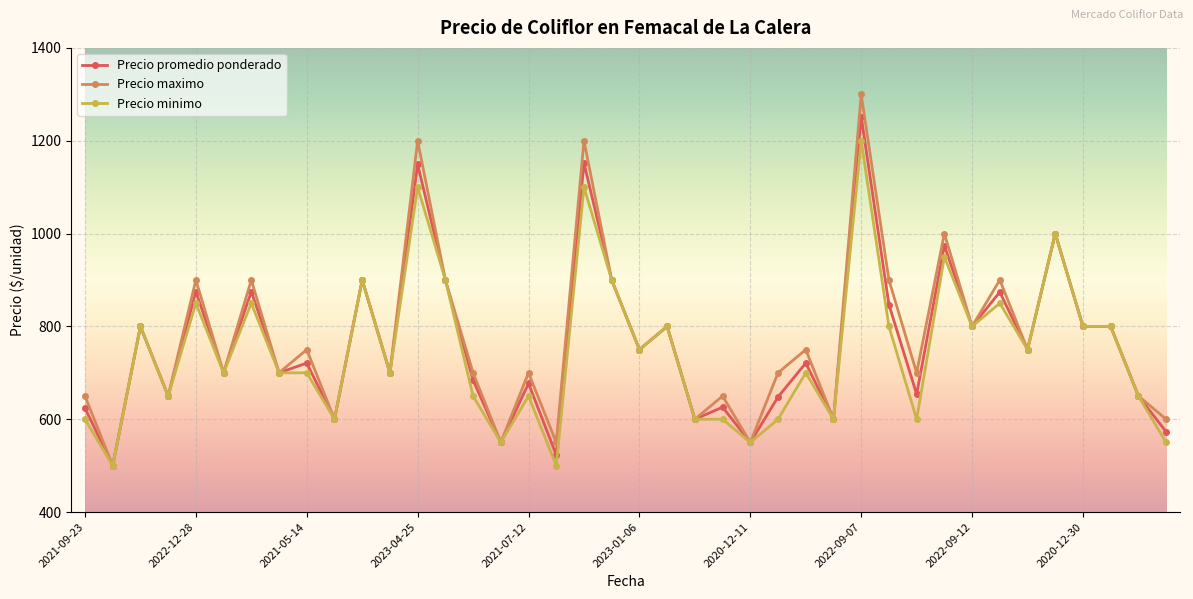

Count the number of data series in this chart.

3